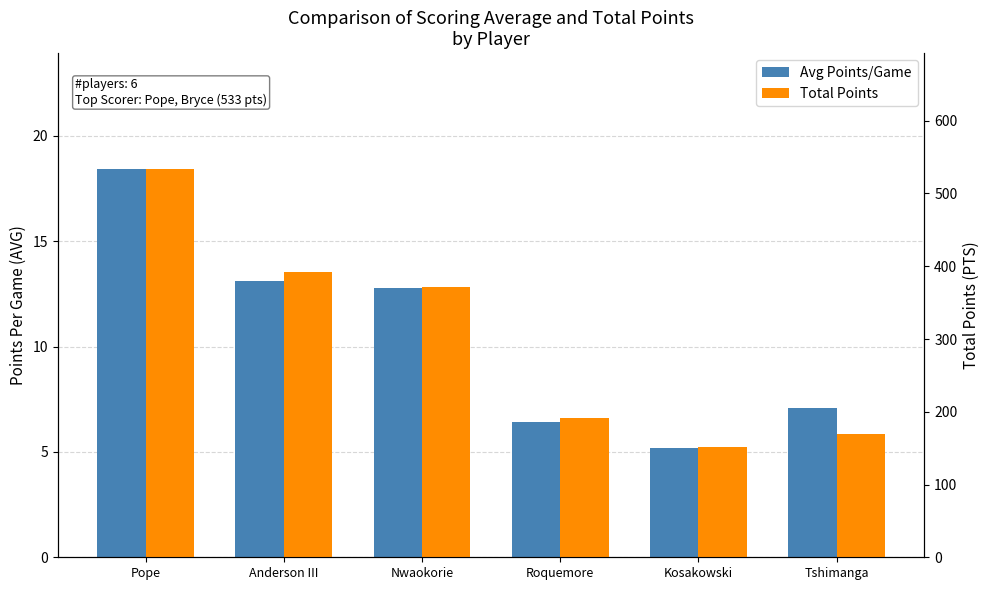

The value of Total Points at Anderson III is 627.8. True or false?

False